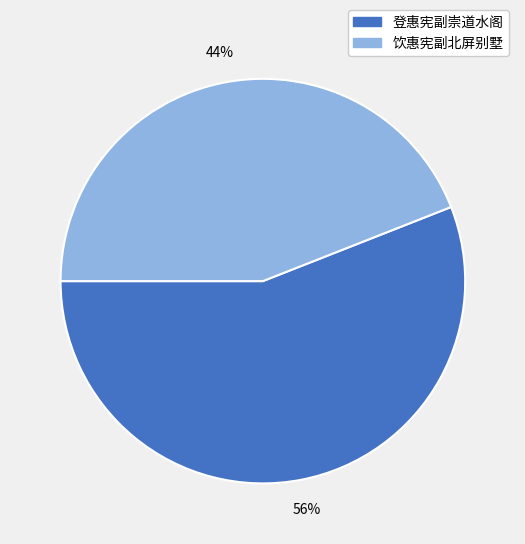

Which slice is the smallest?

饮惠宪副北屏别墅